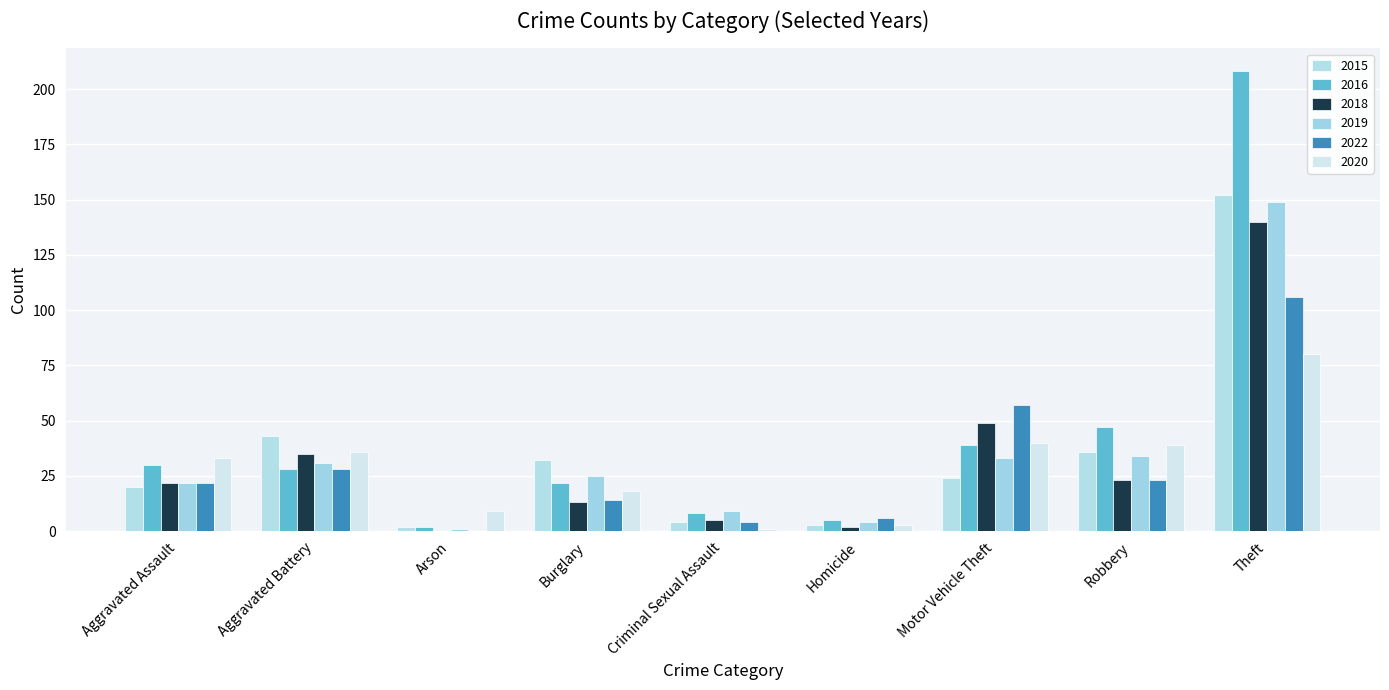

Rank the categories by 2018 value from highest to lowest.

Theft, Motor Vehicle Theft, Aggravated Battery, Robbery, Aggravated Assault, Burglary, Criminal Sexual Assault, Homicide, Arson